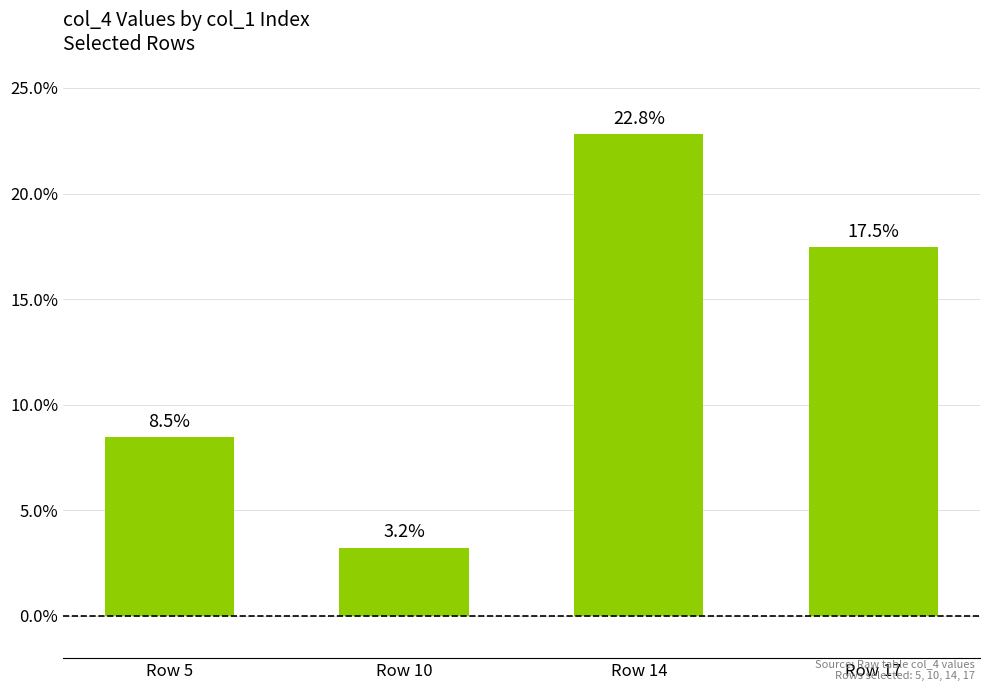

Does the chart contain any negative values?

No